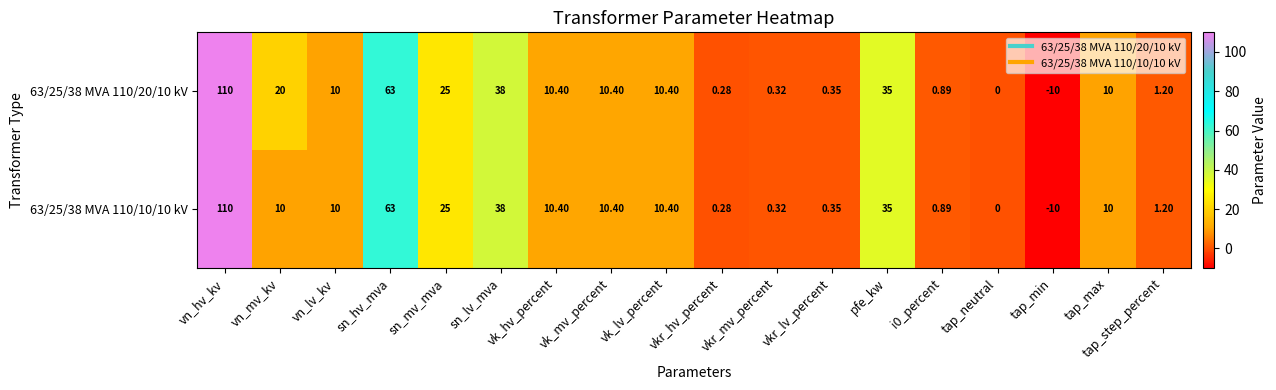

At which label does 63/25/38 MVA 110/10/10 kV reach its peak?

vn_hv_kv